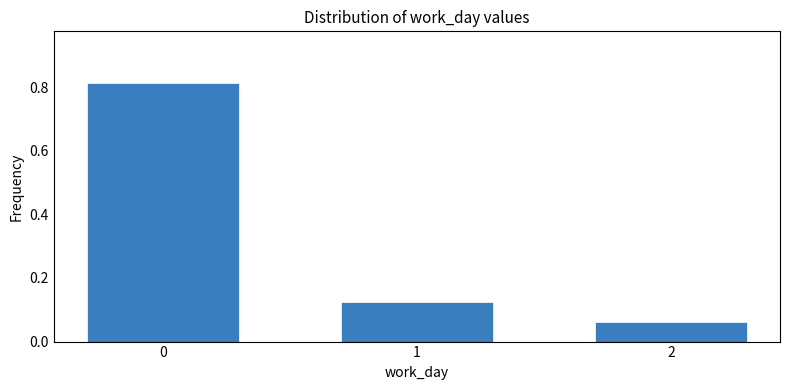

List the labels in order of value, smallest first.

2, 1, 0